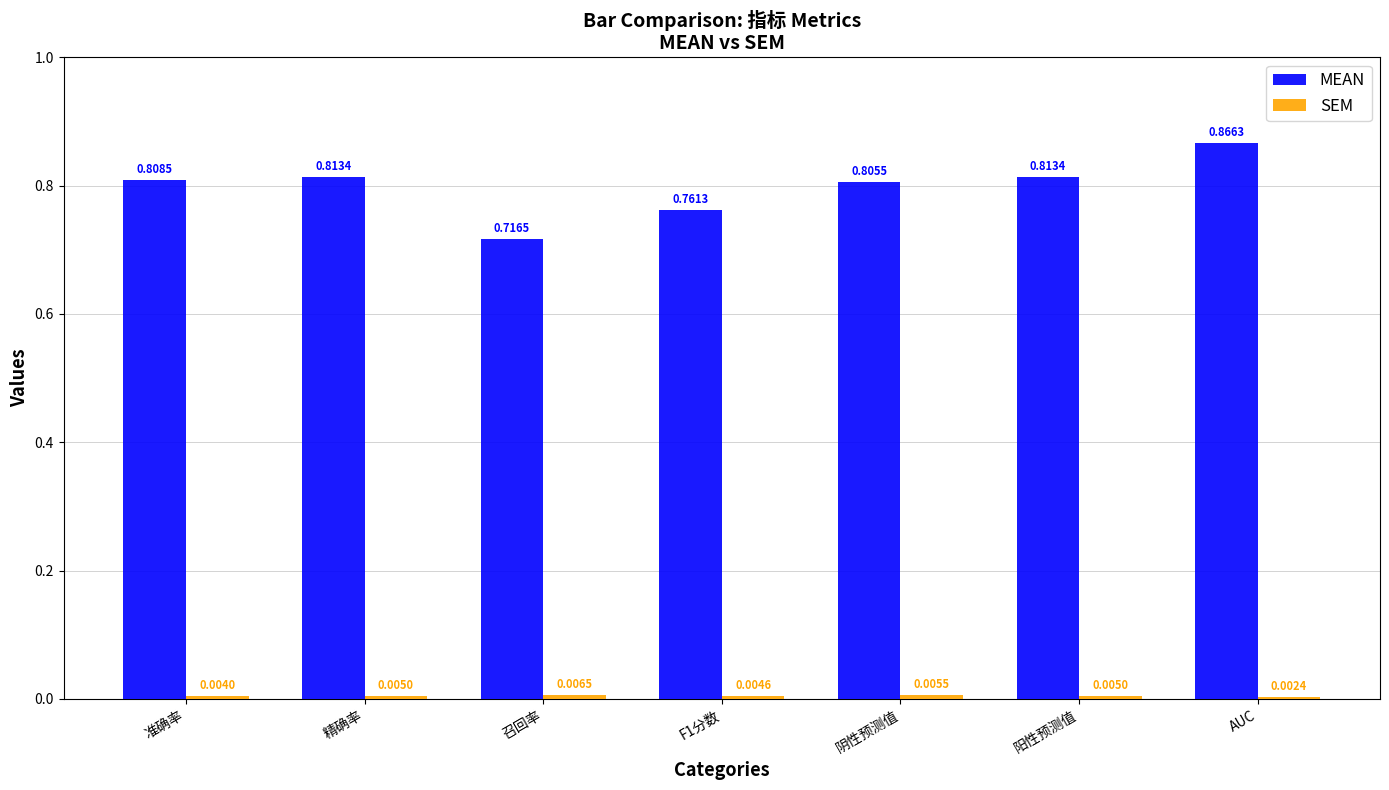

At which category is the sum across all series the highest?

AUC